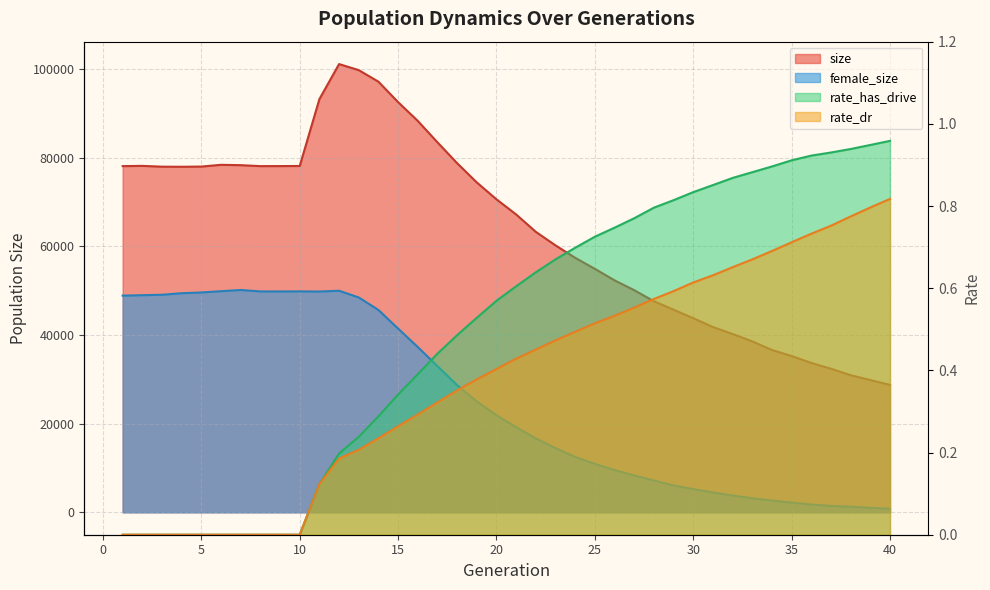

How many lines are shown in the chart?

4